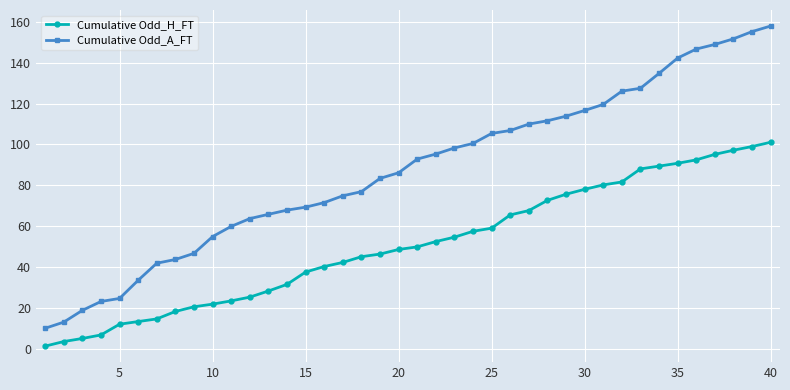

What is the difference between the maximum and minimum values in the Cumulative Odd_A_FT series?

147.9